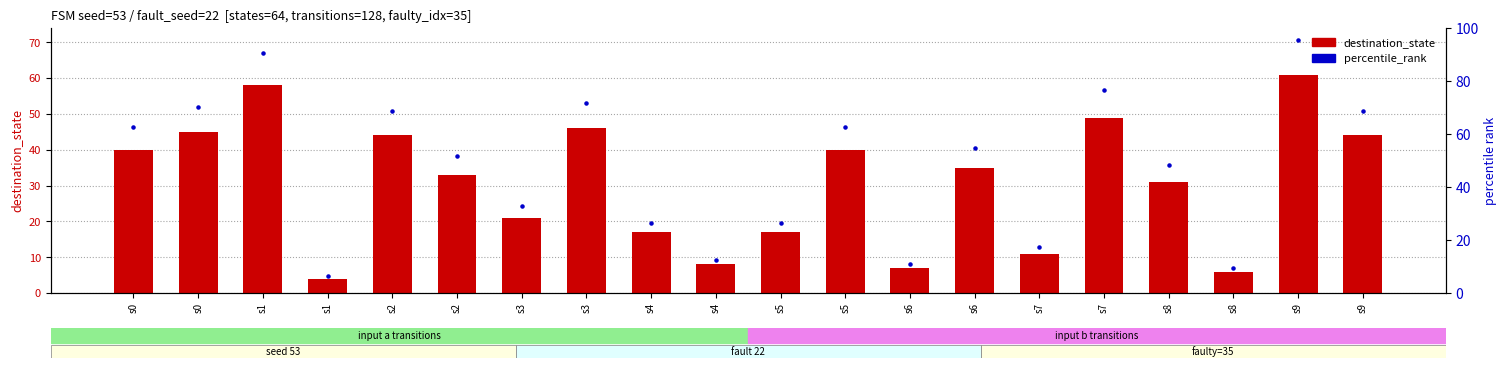

Which series has the largest total across all categories?

percentile_rank